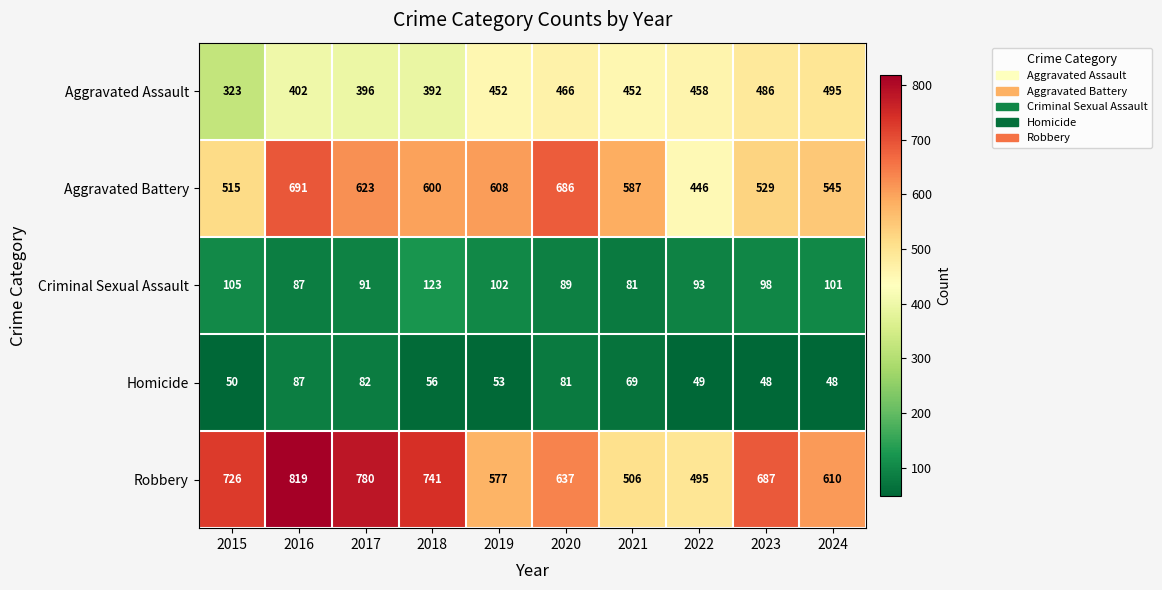

What is the approximate value of Criminal Sexual Assault at 2024, to the nearest 10?

100